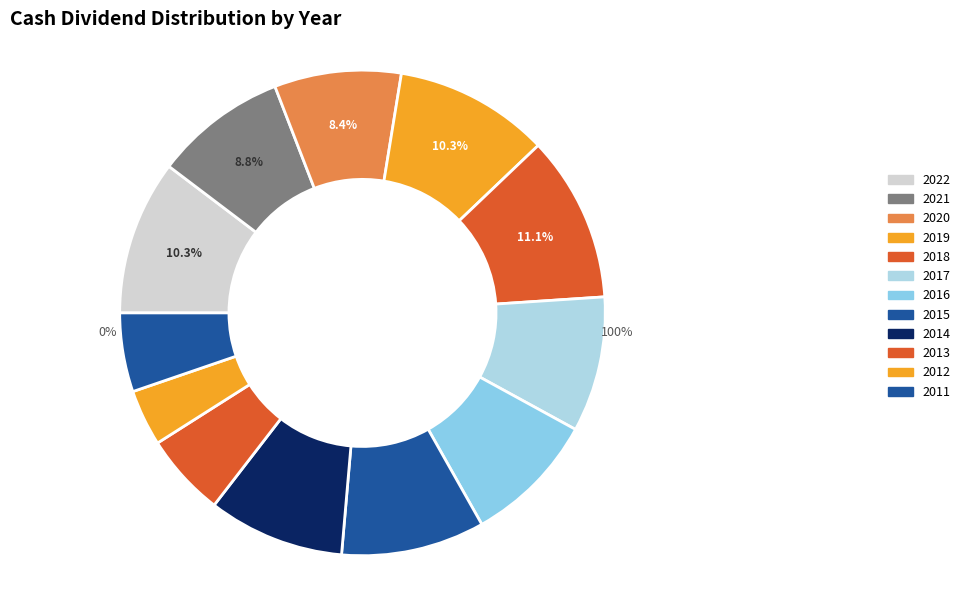

Between 2012 and 2014, which is larger?

2014